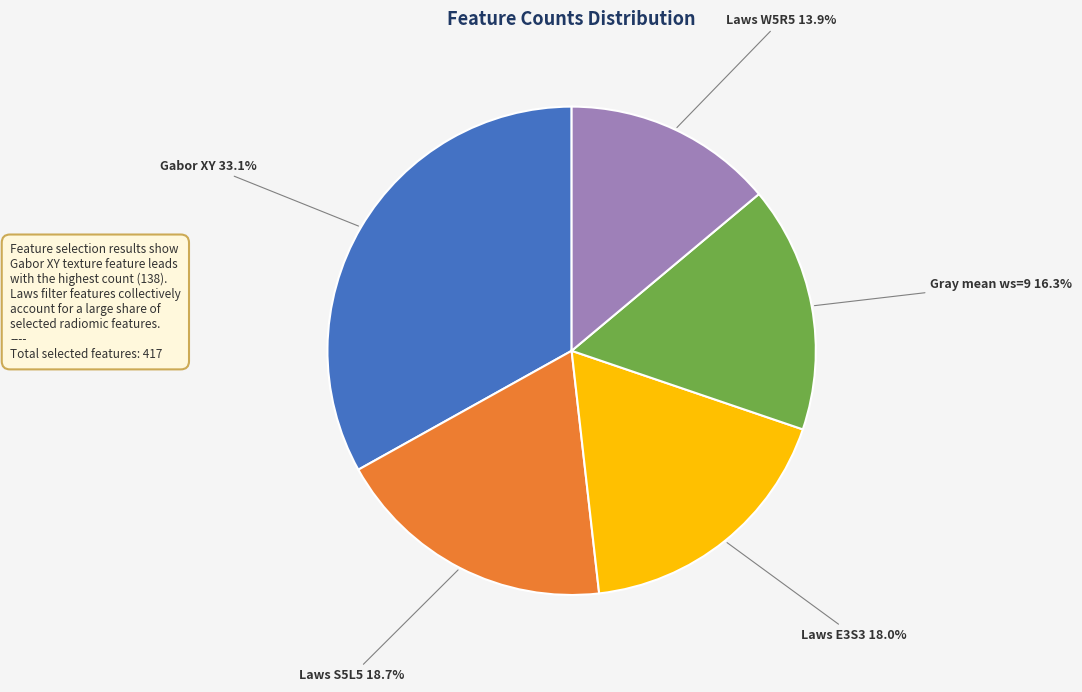

Does Laws E3S3 represent more than half of the total?

No